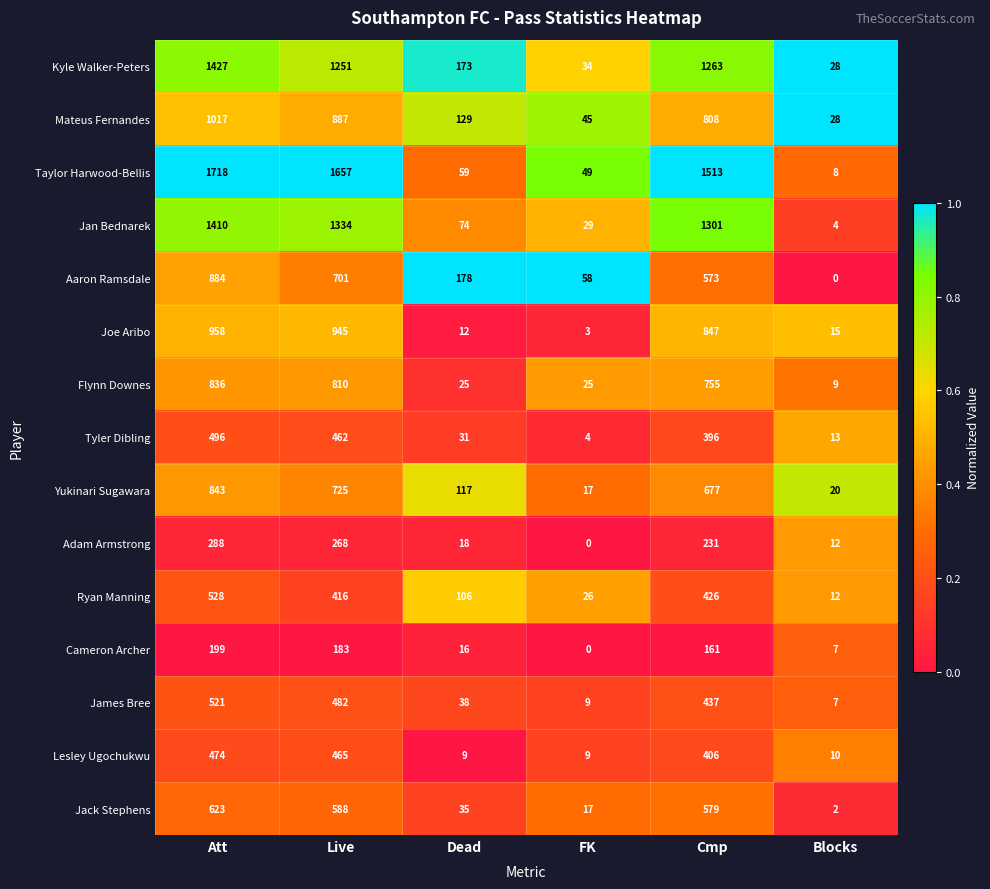

The value of James Bree at Att is 205. True or false?

False